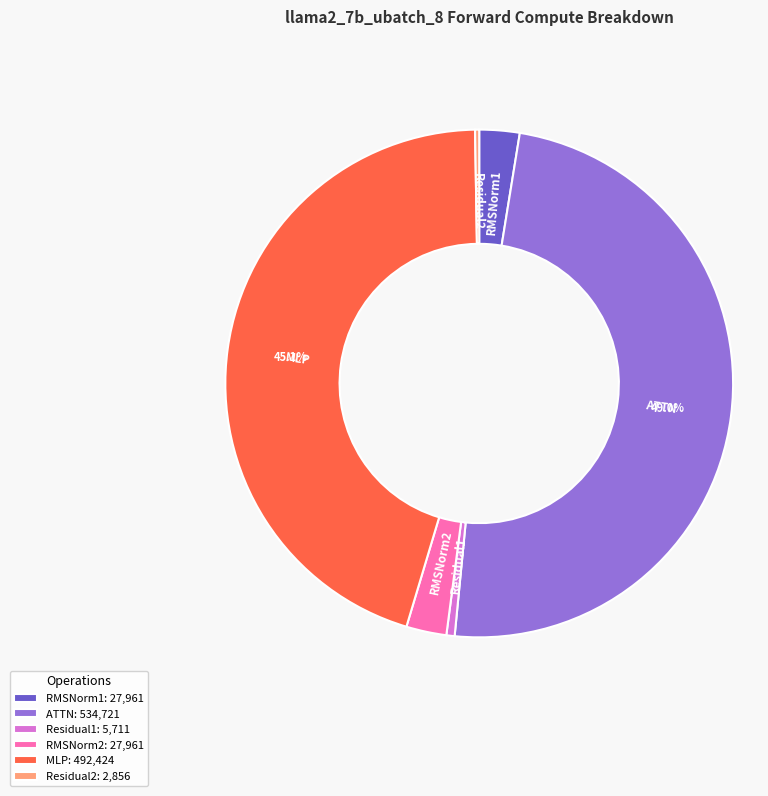

Which has a higher value, Residual1 or RMSNorm1?

RMSNorm1